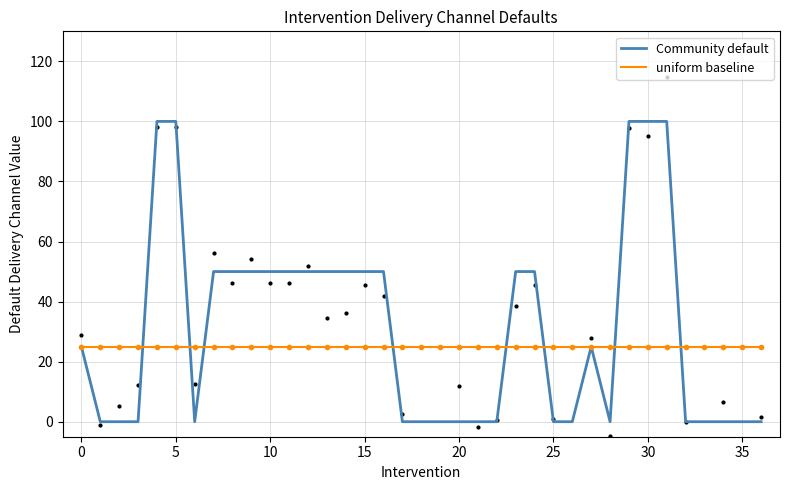

What is the difference between the highest and lowest values at 23?

25